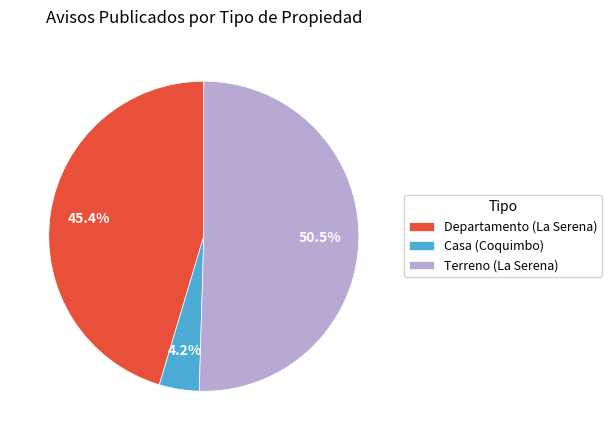

What percentage is NOT represented by Casa (Coquimbo)?

95.8%